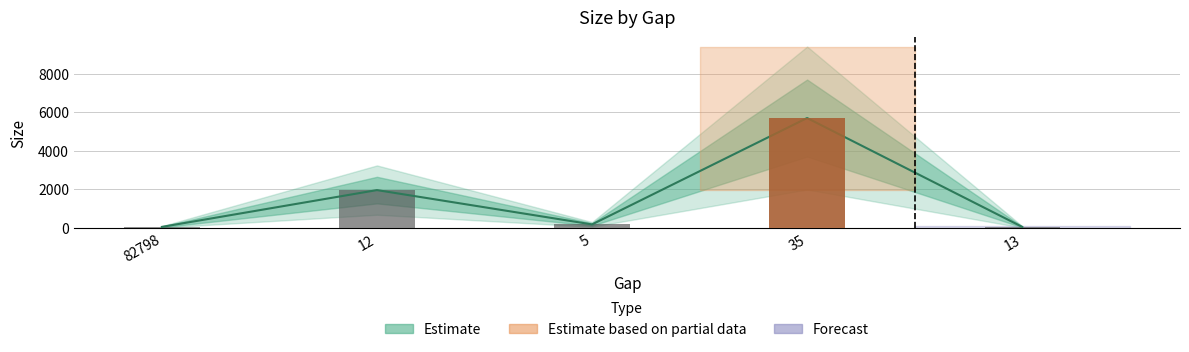

At which category does the chart reach its minimum across all series?

82798